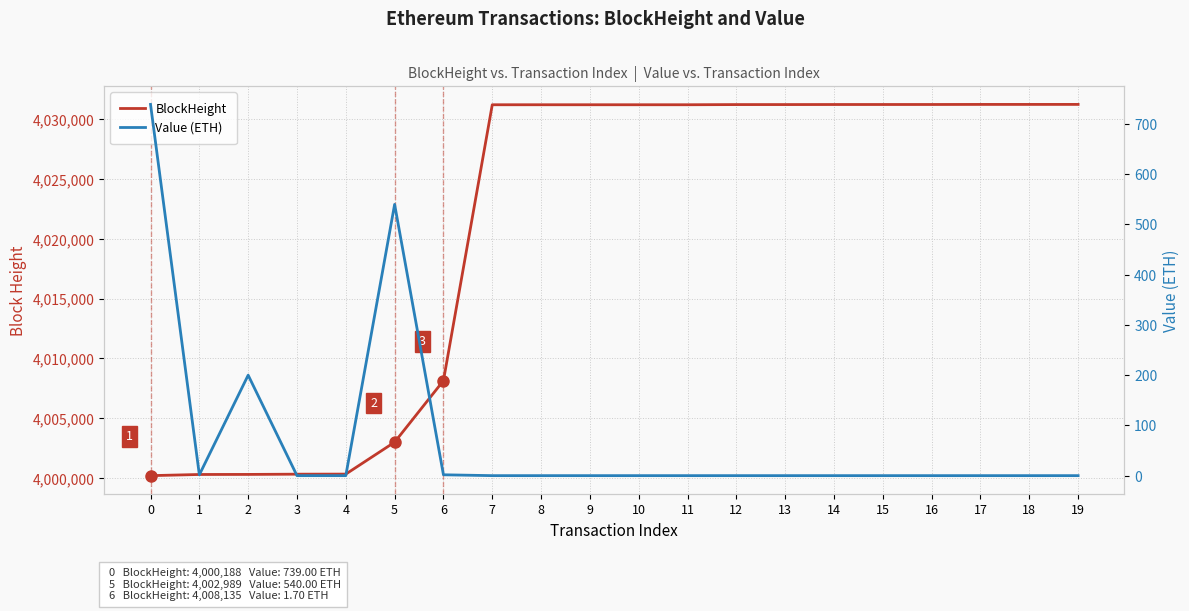

True or false: Value (ETH) and BlockHeight cross at least once.

False